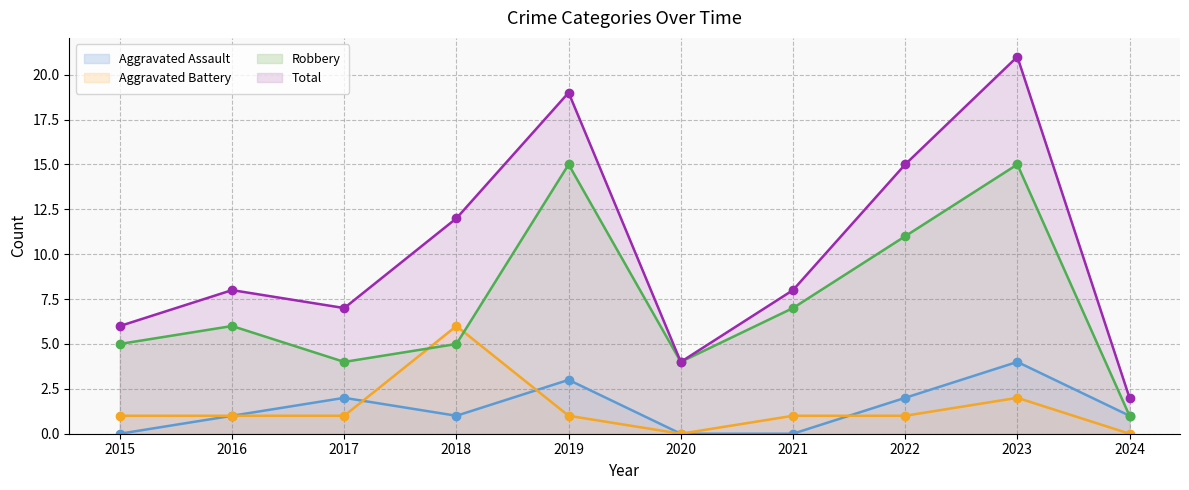

Reading left to right, list all the values displayed in this chart.

Aggravated Assault: 0	1	2	1	3	0	0	2	4	1
Aggravated Battery: 1	1	1	6	1	0	1	1	2	0
Robbery: 5	6	4	5	15	4	7	11	15	1
Total: 6	8	7	12	19	4	8	15	21	2